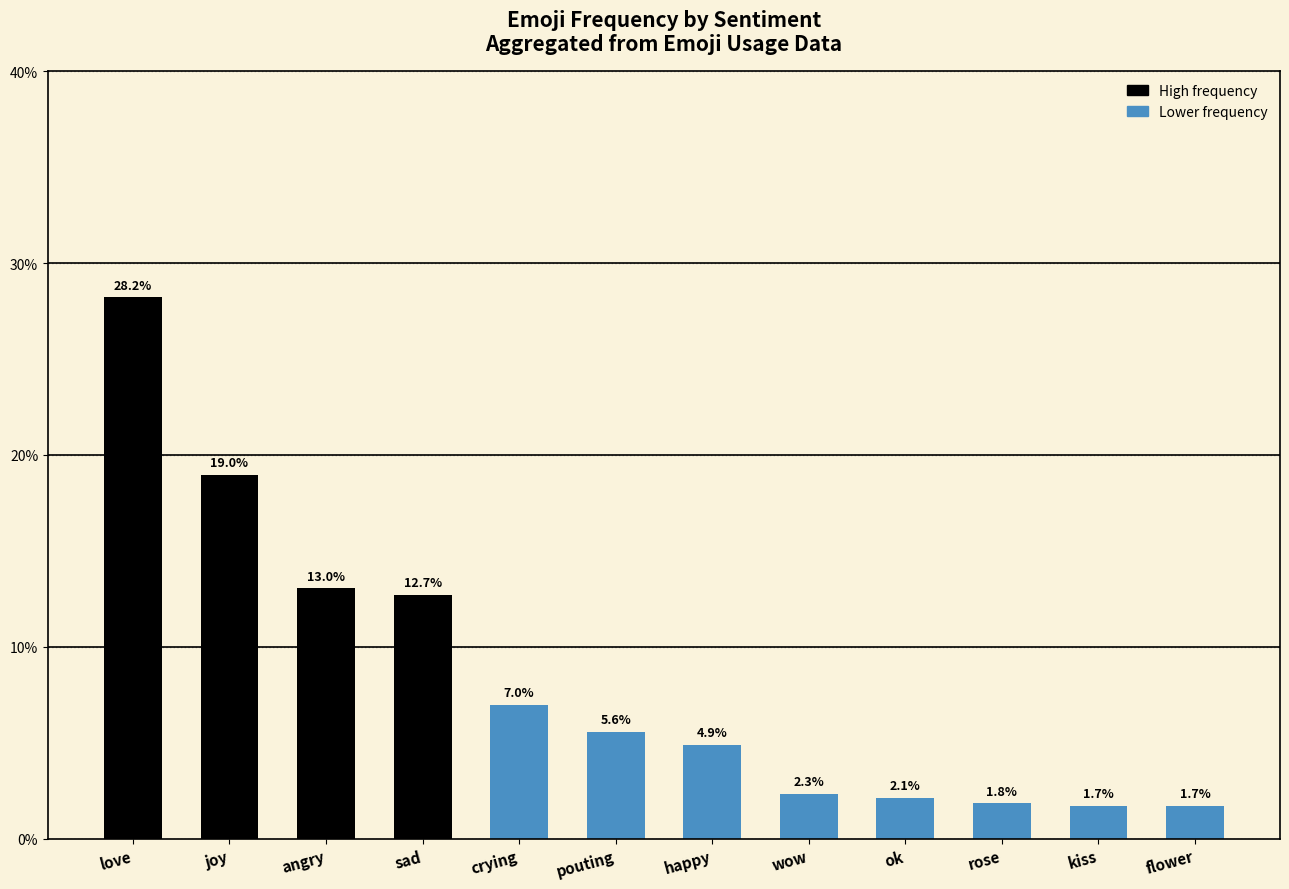

What is the sum of all values?

100.0